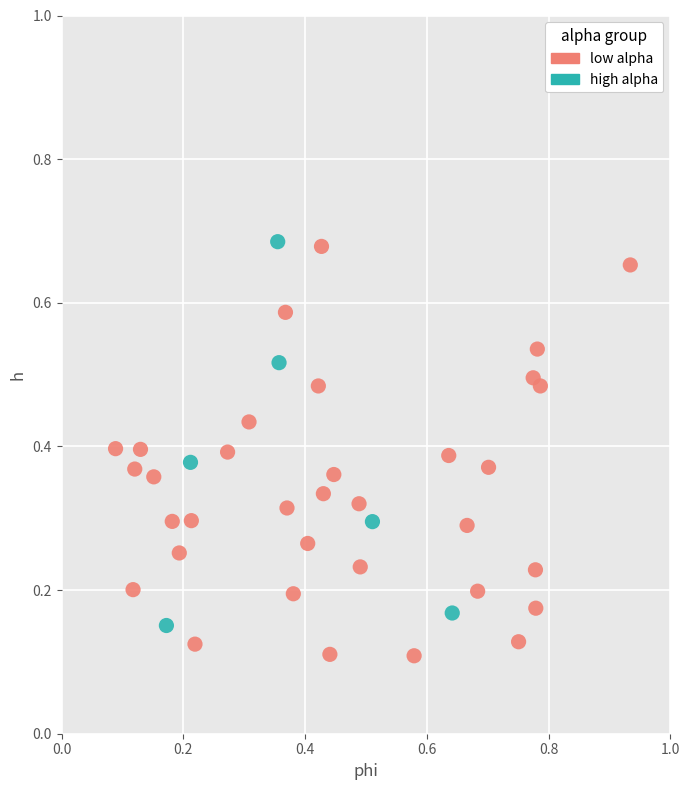

What are all the series names shown in the legend?

low alpha, high alpha